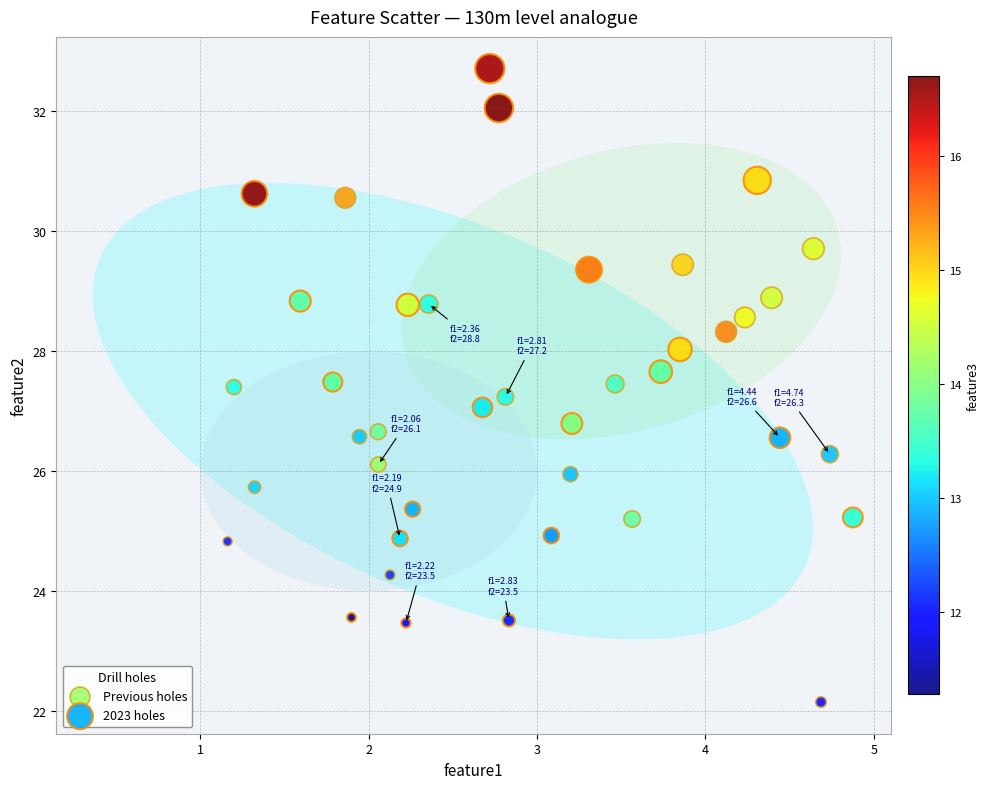

What are all the series names shown in the legend?

Previous holes, 2023 holes